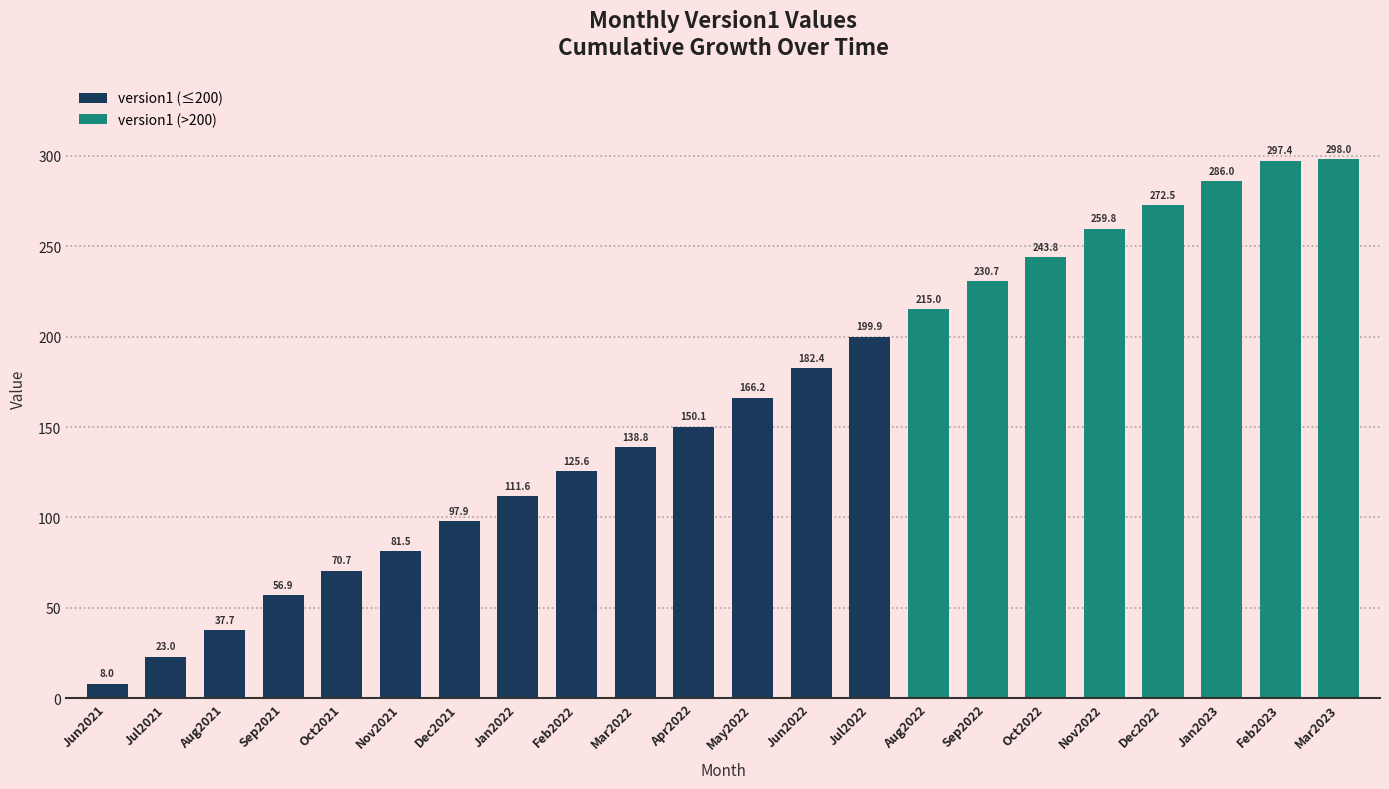

What is the difference between the values at Aug2022 and May2022?

48.8